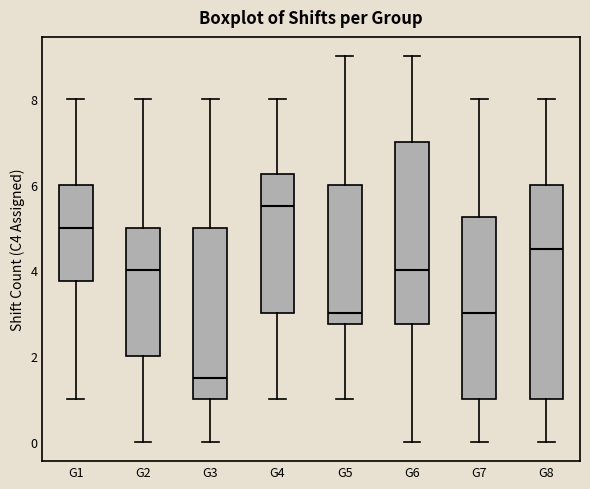

Which box is the tallest, from its lower edge to its upper edge?

G8